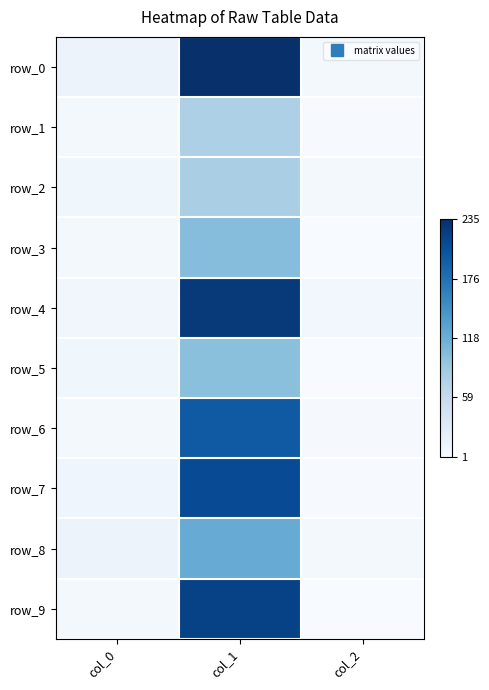

Count the number of categories in the chart.

3